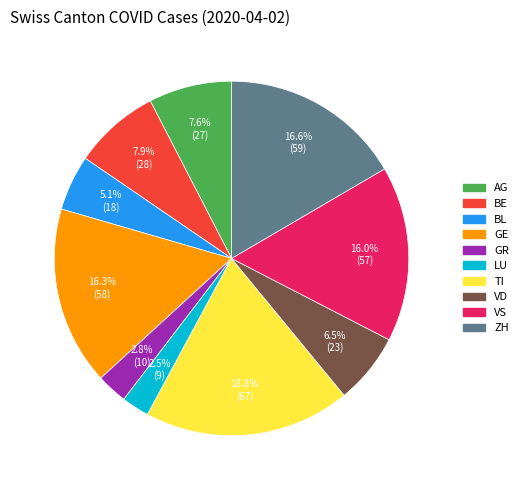

What is the ratio of the value at GE to the value at GR?

5.8